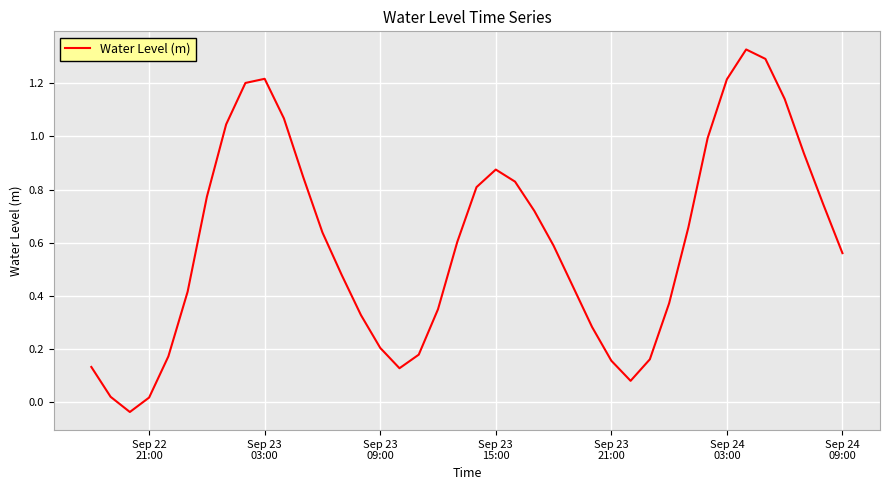

Does the chart have visible grid lines?

Yes